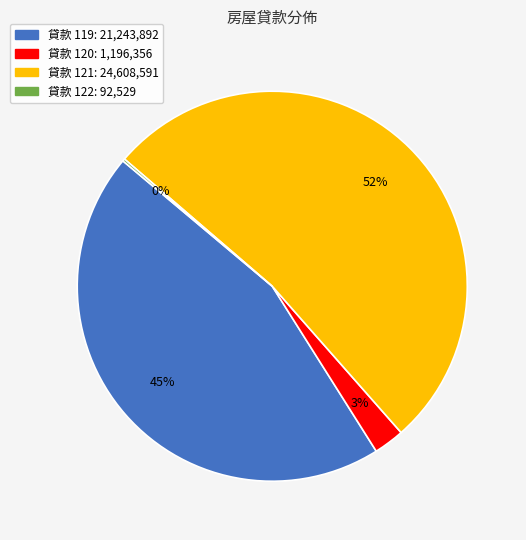

To the nearest percent, what is the difference between the largest and smallest slice percentages?

52%